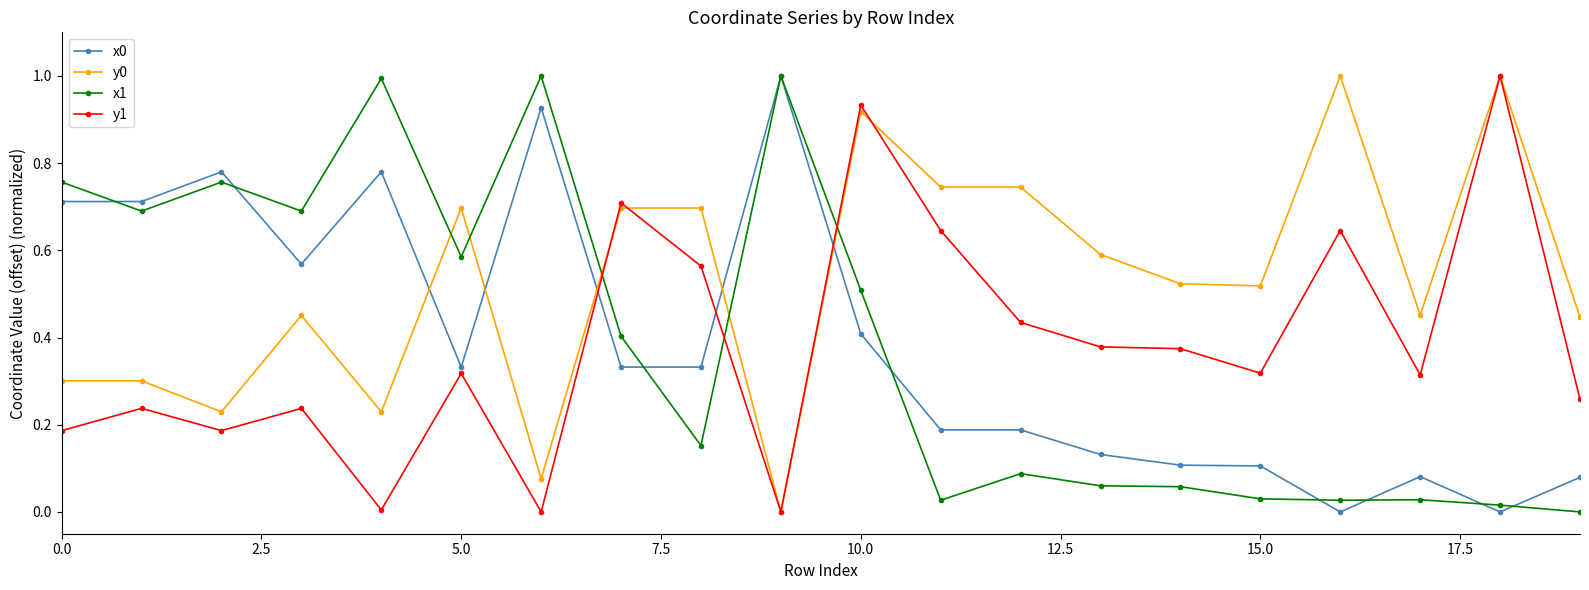

How many times do y1 and x0 cross each other?

3